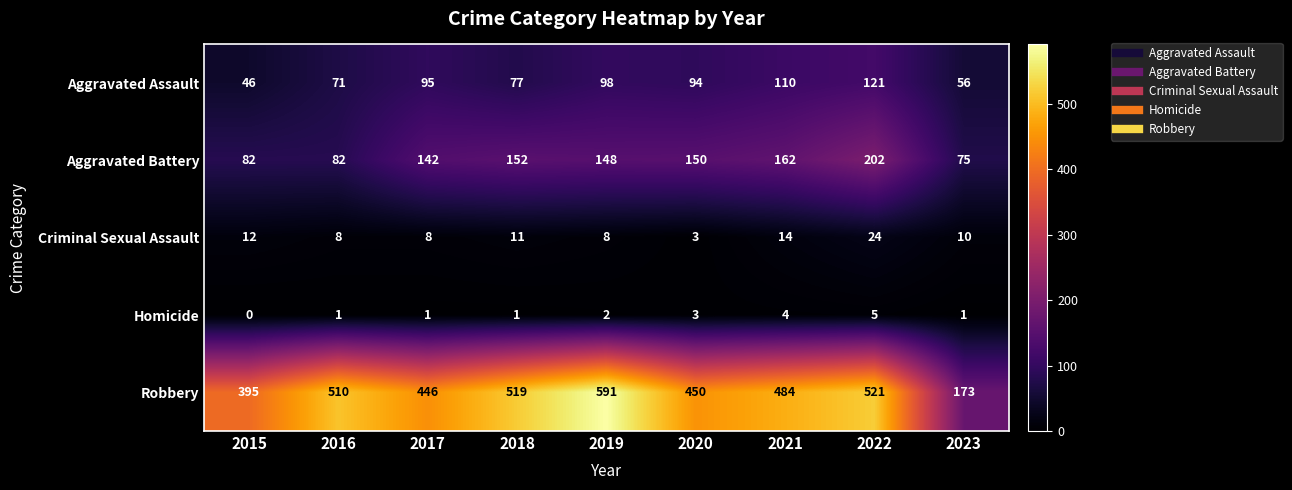

At how many categories does at least one series exceed 316?

8